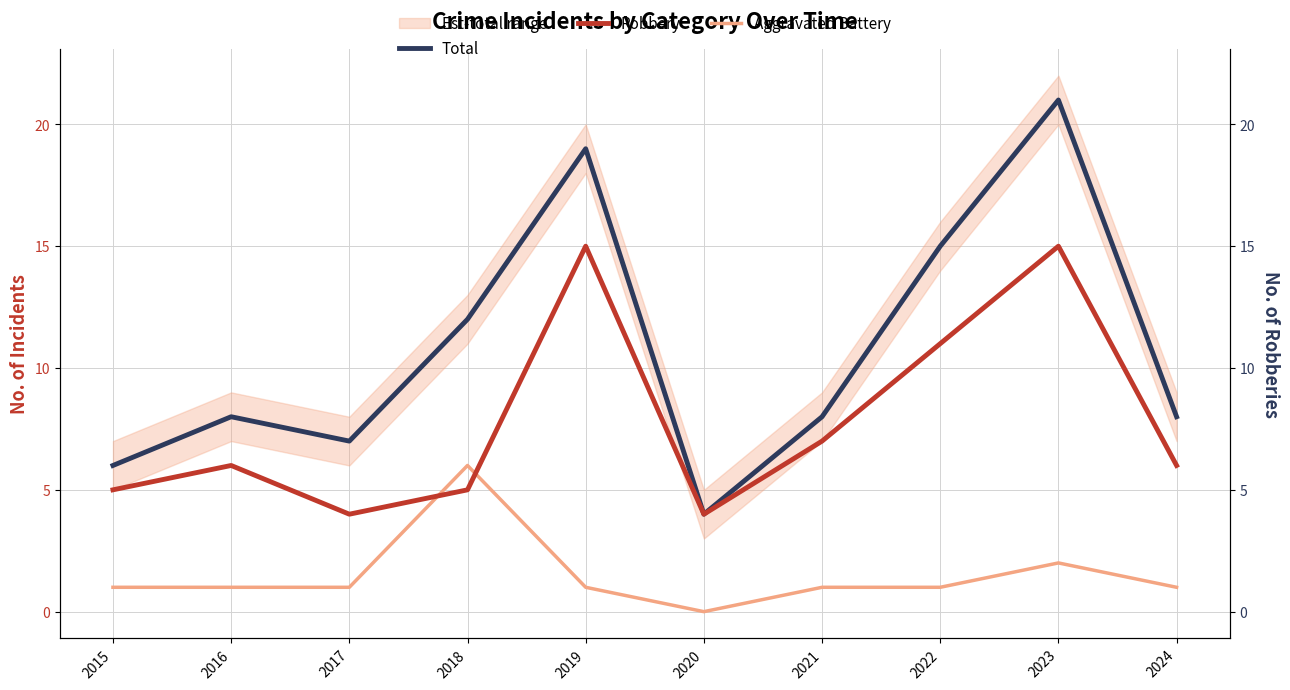

Which category has the highest value in the Robbery series?

2019